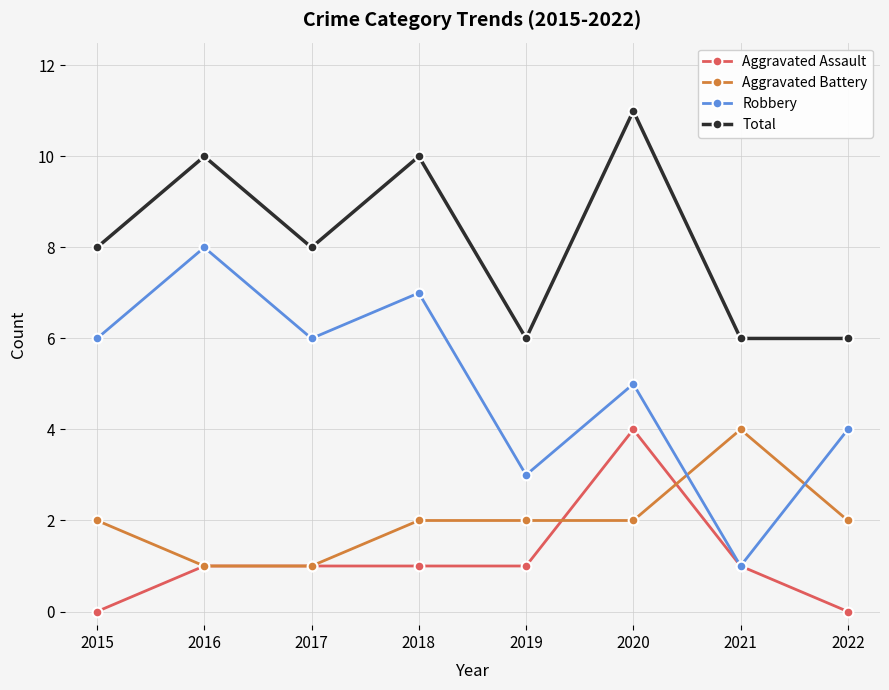

True or false: Robbery has a value of 0 at 2021.

False